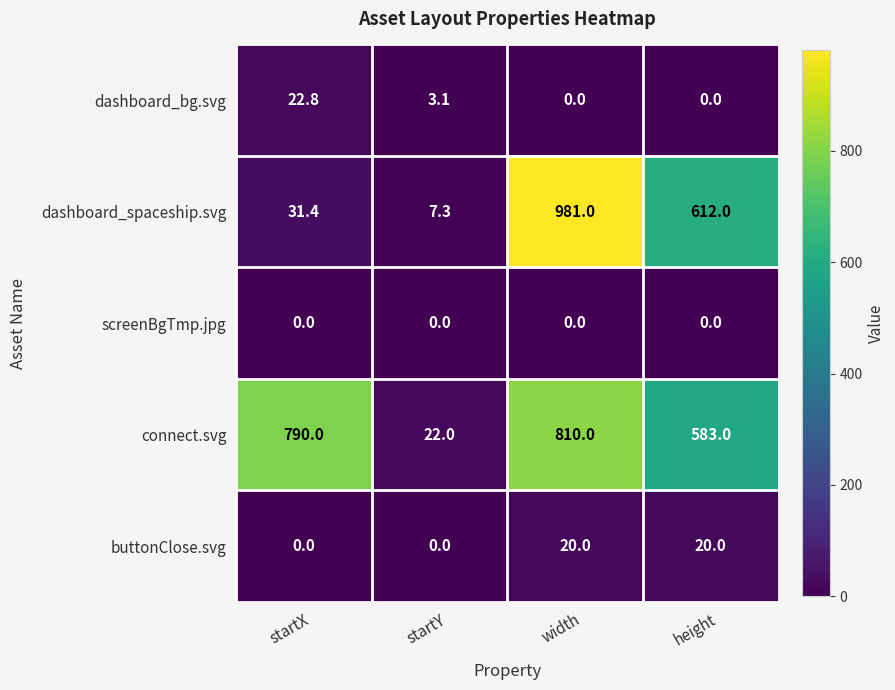

Is it true that buttonClose.svg equals 7.3 at width?

False